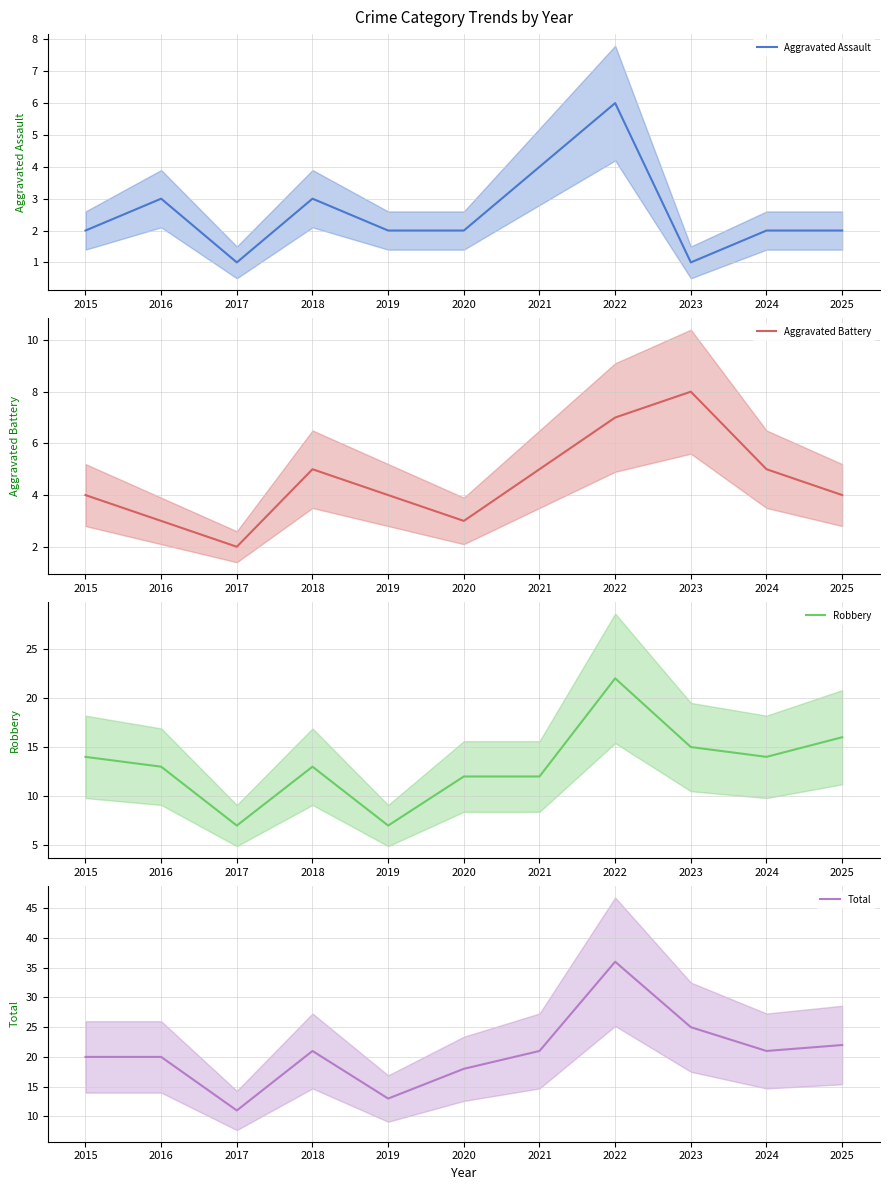

What is the difference between the maximum and minimum values in the Robbery series?

15